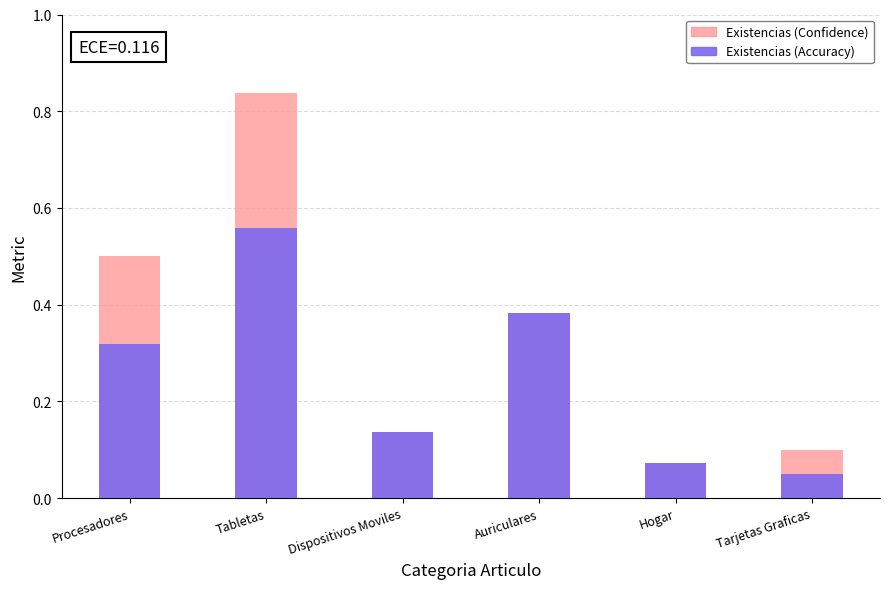

Rank the categories by Existencias (Confidence) value from highest to lowest.

Tabletas, Procesadores, Auriculares, Dispositivos Moviles, Tarjetas Graficas, Hogar